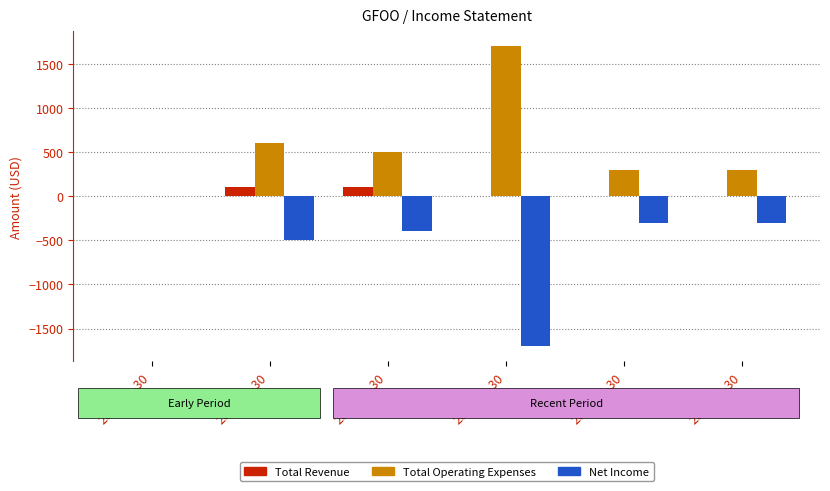

How many values in Total Operating Expenses are above zero?

5